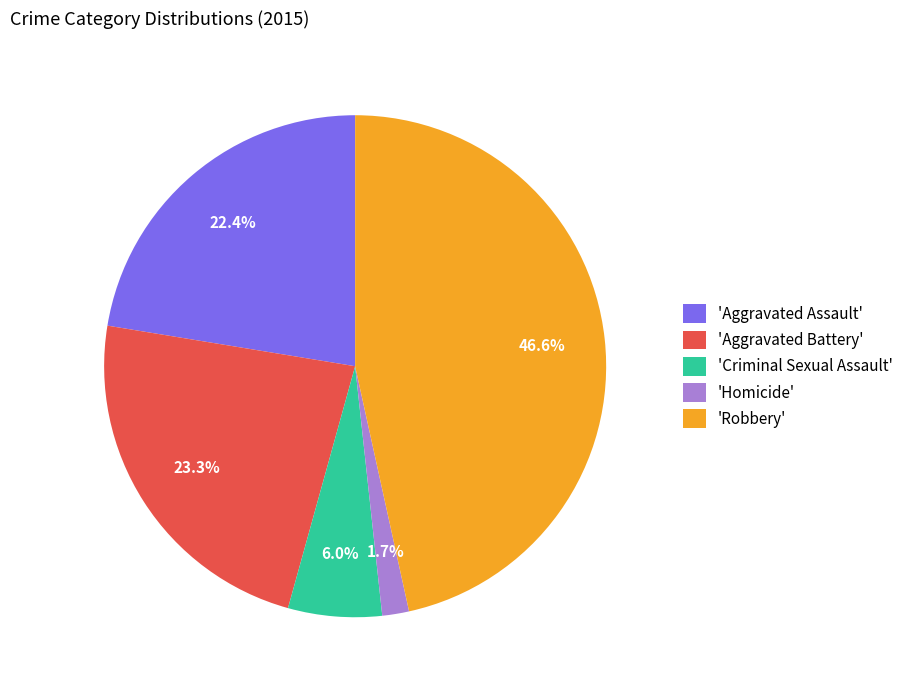

Which category has the biggest portion of the pie?

'Robbery'